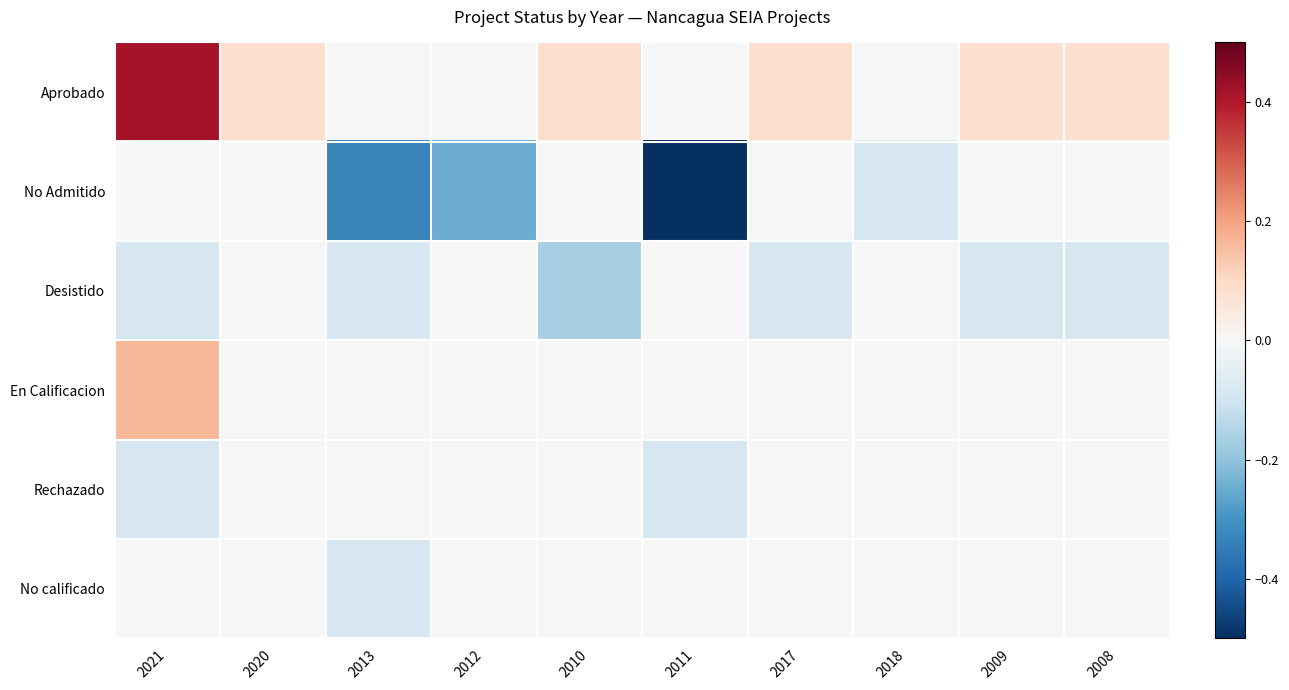

Rank the series at 2009 from highest to lowest value.

Aprobado, No Admitido, En Calificacion, Rechazado, No calificado, Desistido